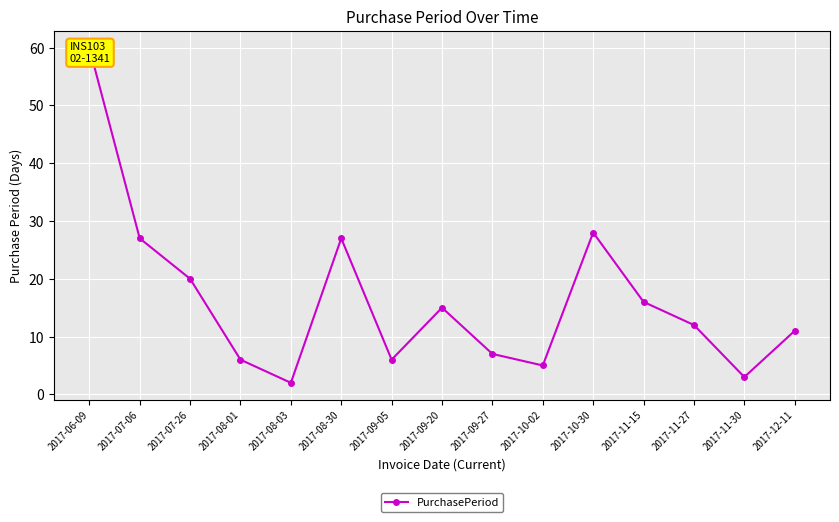

List the labels in order of value, smallest first.

2017-08-03, 2017-11-30, 2017-10-02, 2017-08-01, 2017-09-05, 2017-09-27, 2017-12-11, 2017-11-27, 2017-09-20, 2017-11-15, 2017-07-26, 2017-07-06, 2017-08-30, 2017-10-30, 2017-06-09